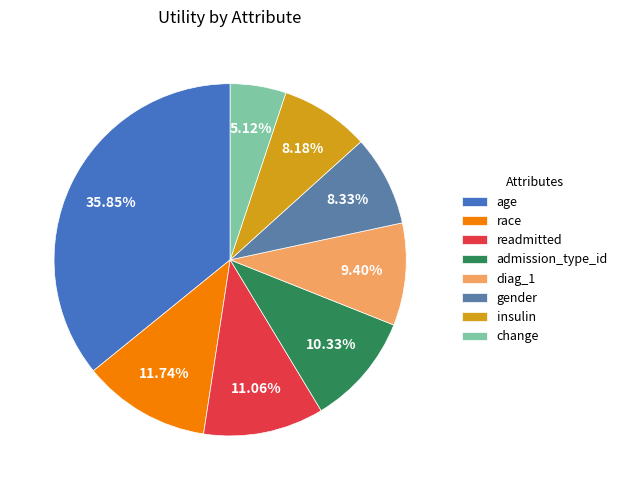

What is the smallest slice in the pie chart?

change